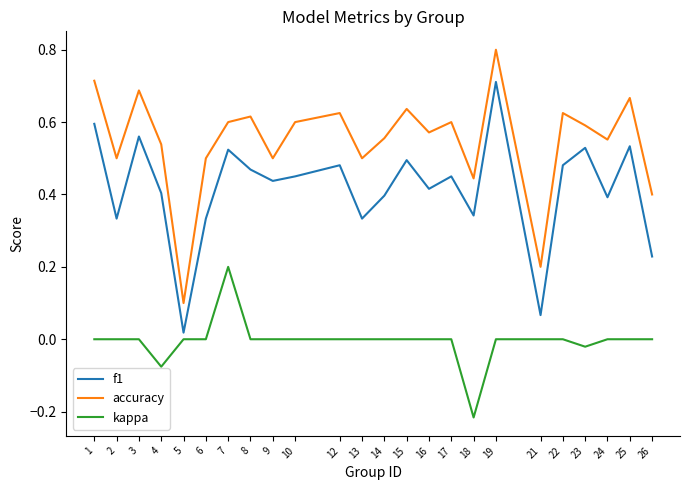

True or false: f1 and accuracy cross at least once.

False